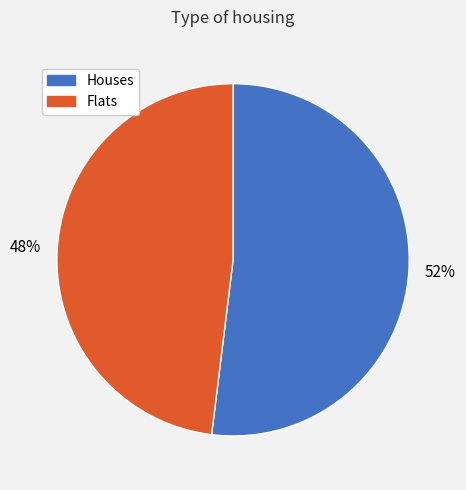

Is there any slice that represents more than half of the pie?

Yes